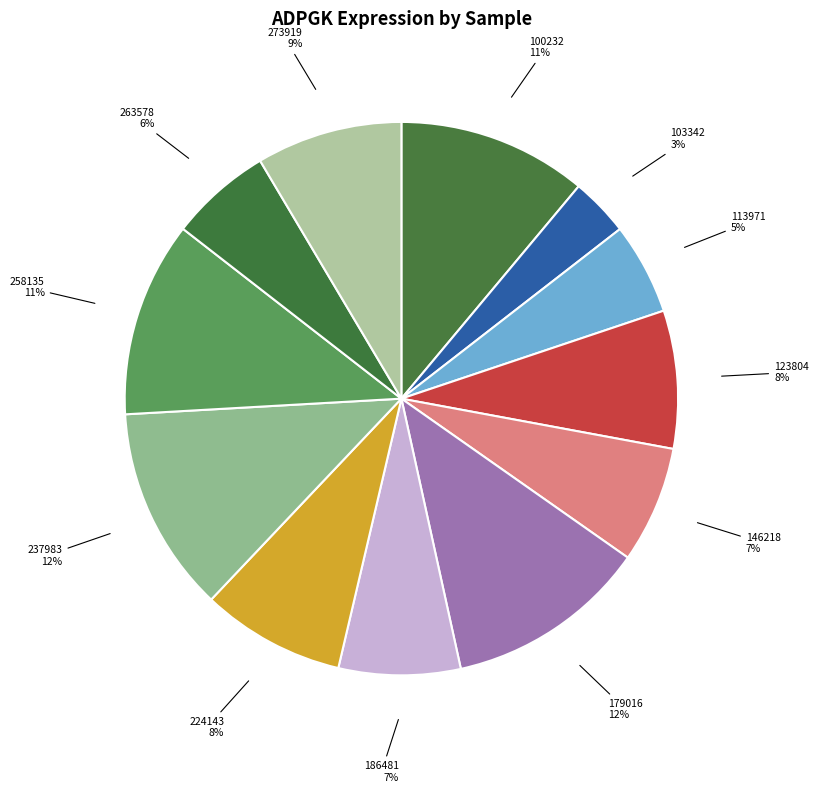

To the nearest percent, what is the difference between the largest and smallest slice percentages?

9%